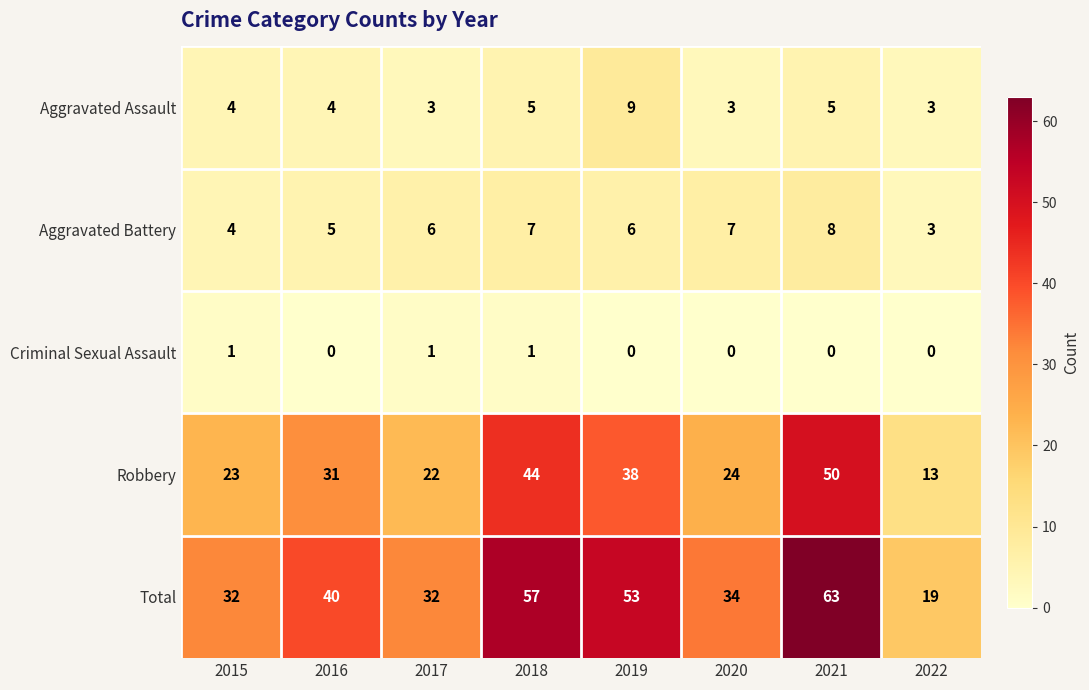

Rank the series at 2021 from highest to lowest value.

Total, Robbery, Aggravated Battery, Aggravated Assault, Criminal Sexual Assault